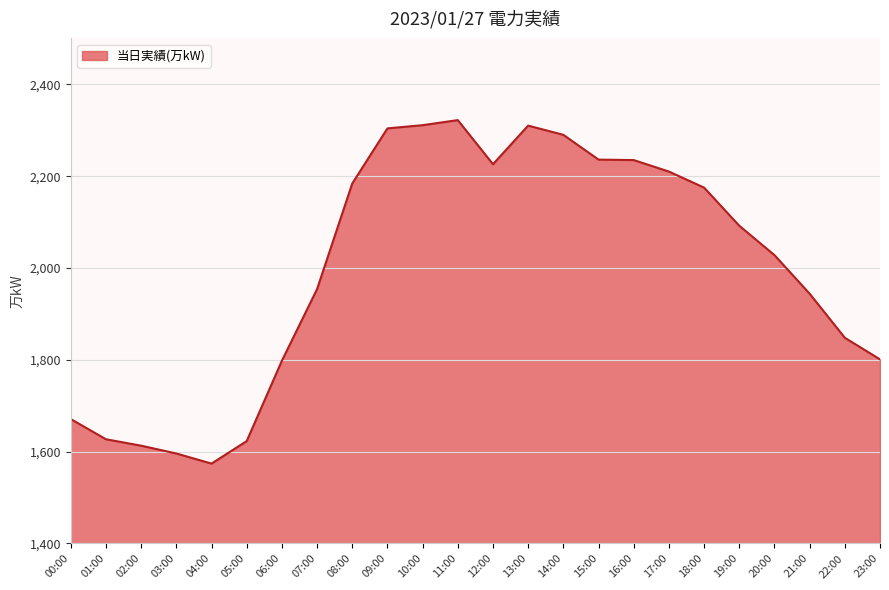

What is the change in value from 02:00 to 14:00?

+677